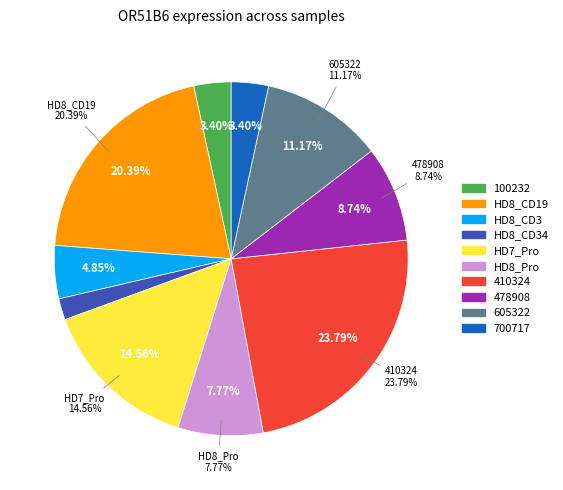

Count the number of slices in the pie.

10